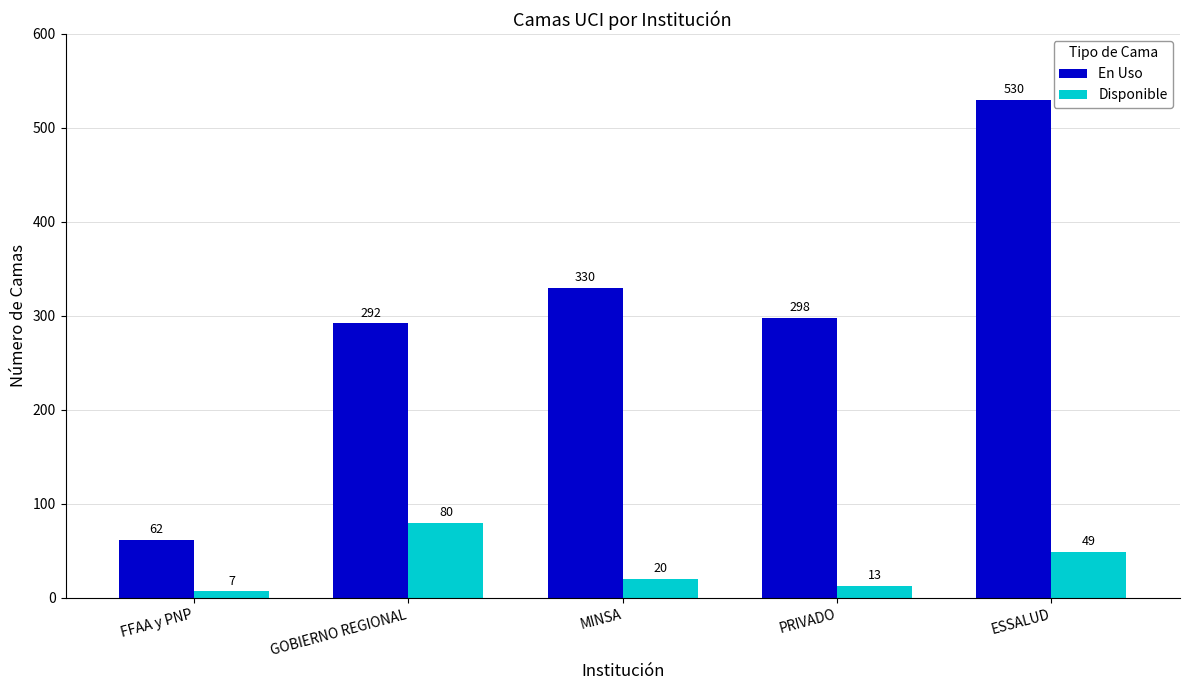

Is the value of Disponible at PRIVADO greater than the value of En Uso at PRIVADO?

No